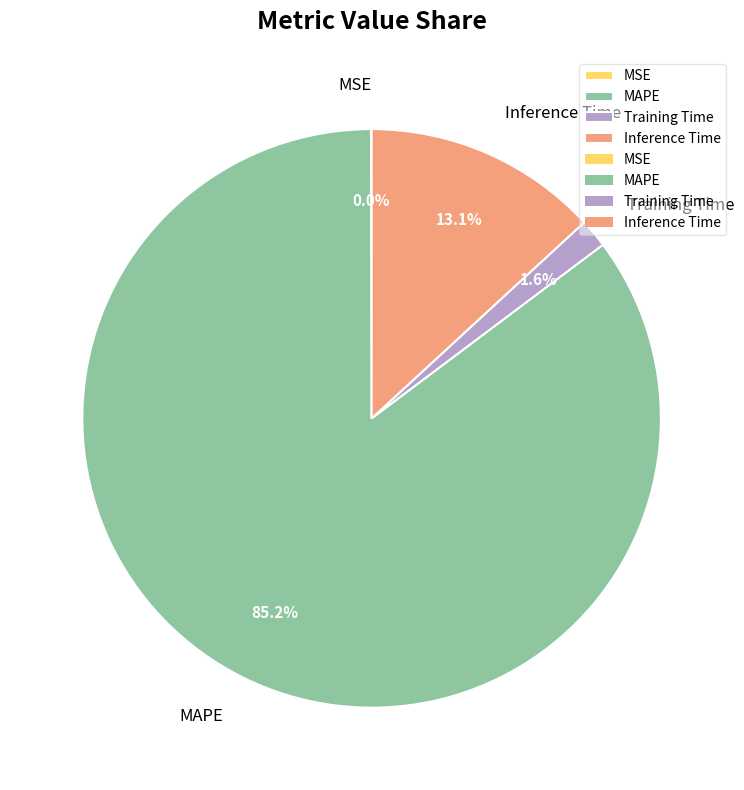

Combined, do Inference Time and Training Time account for over 50%?

No